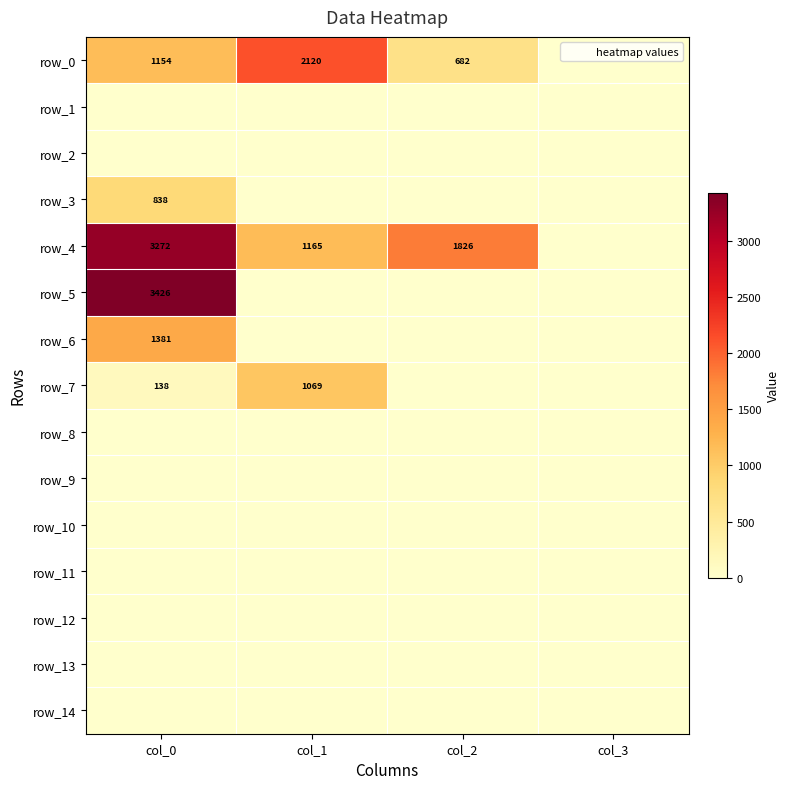

Which label corresponds to the largest value in the chart?

col_0